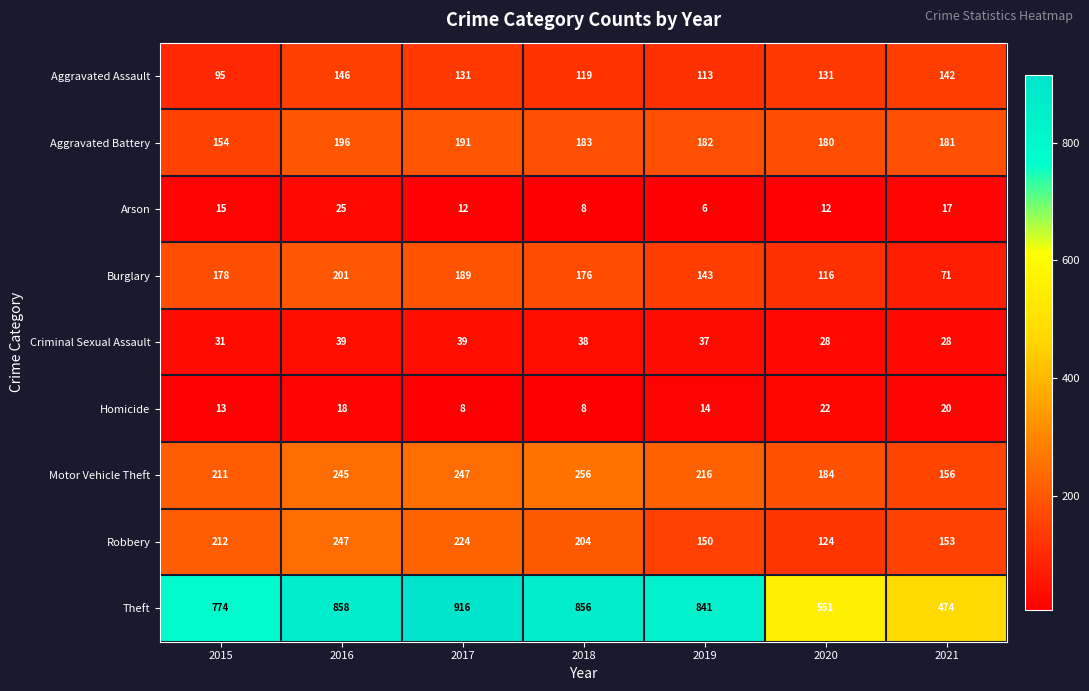

What is the maximum value for Arson?

25